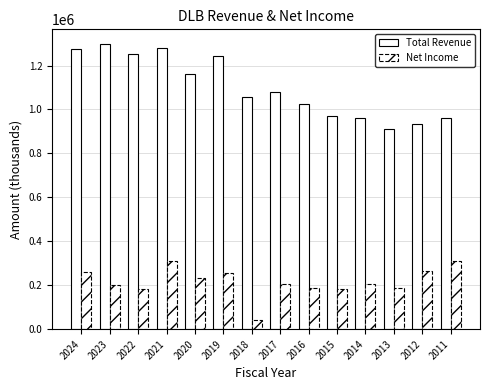

How many series are shown in this chart?

2